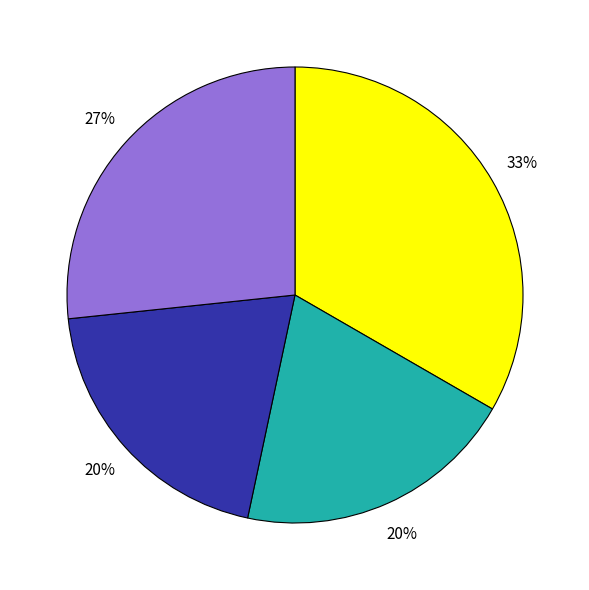

To the nearest percent, what is the average slice percentage?

25%